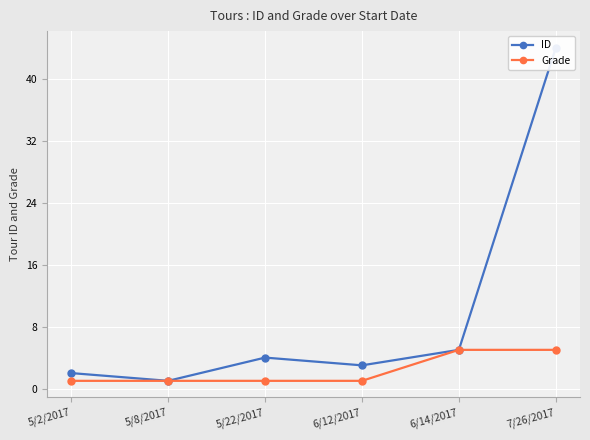

Between 5/22/2017 and 6/12/2017, which is larger?

5/22/2017